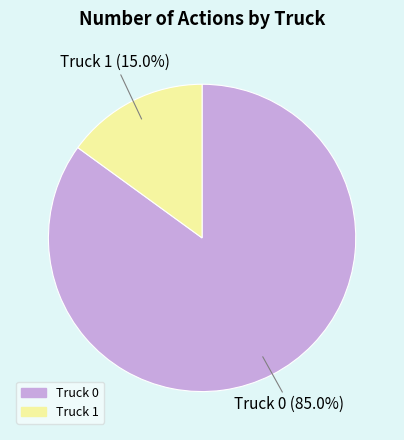

What percentage is NOT represented by Truck 1?

85.0%